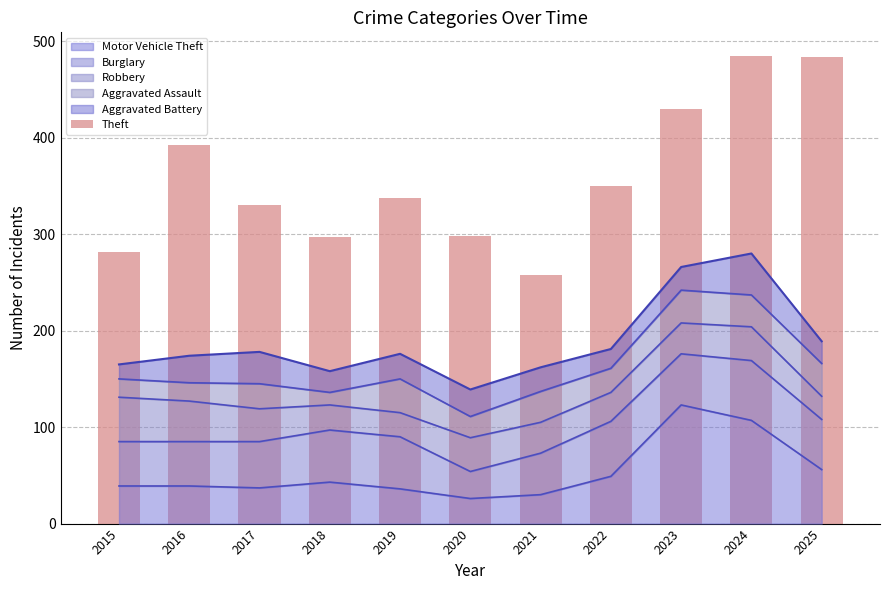

List the labels in order of value, largest first.

2024, 2025, 2023, 2016, 2022, 2019, 2017, 2020, 2018, 2015, 2021